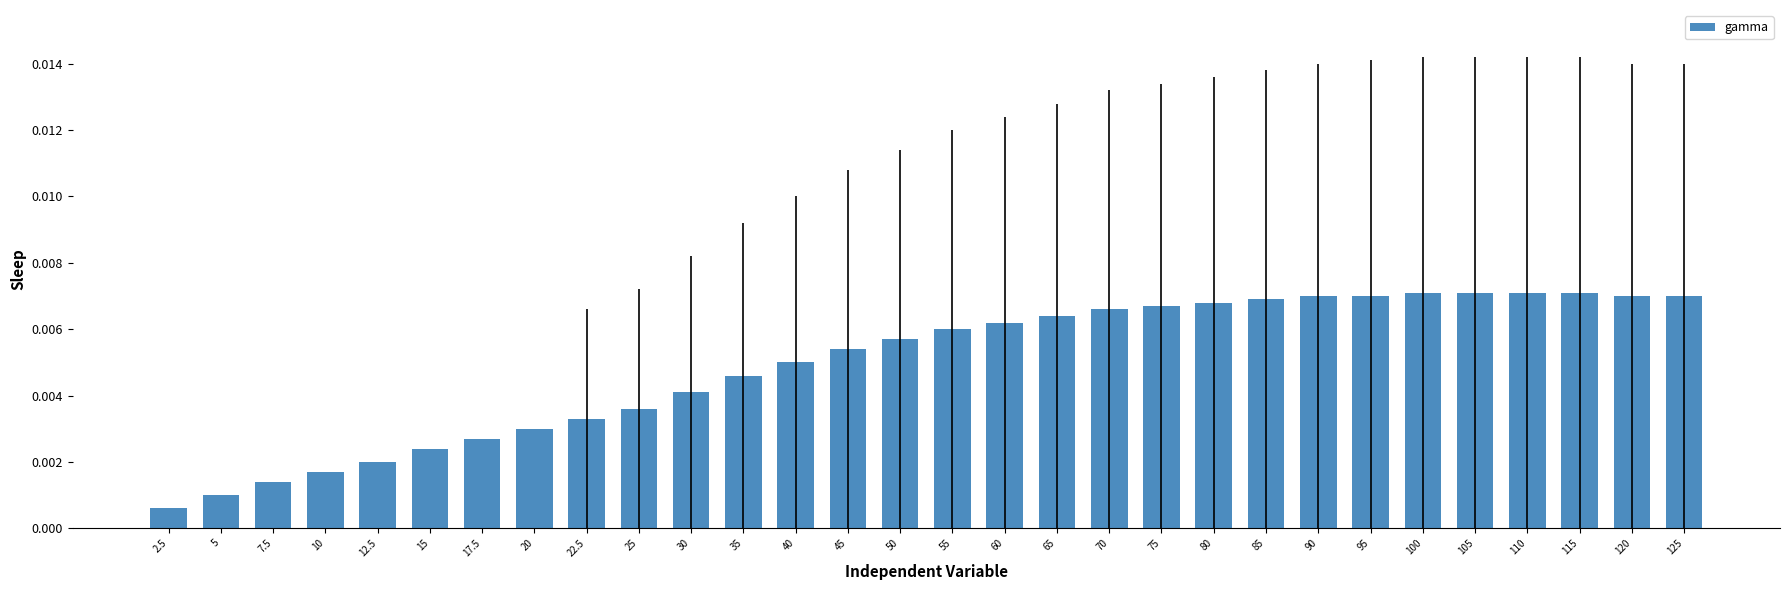

Are the bars grouped side by side (vs. stacked)?

No